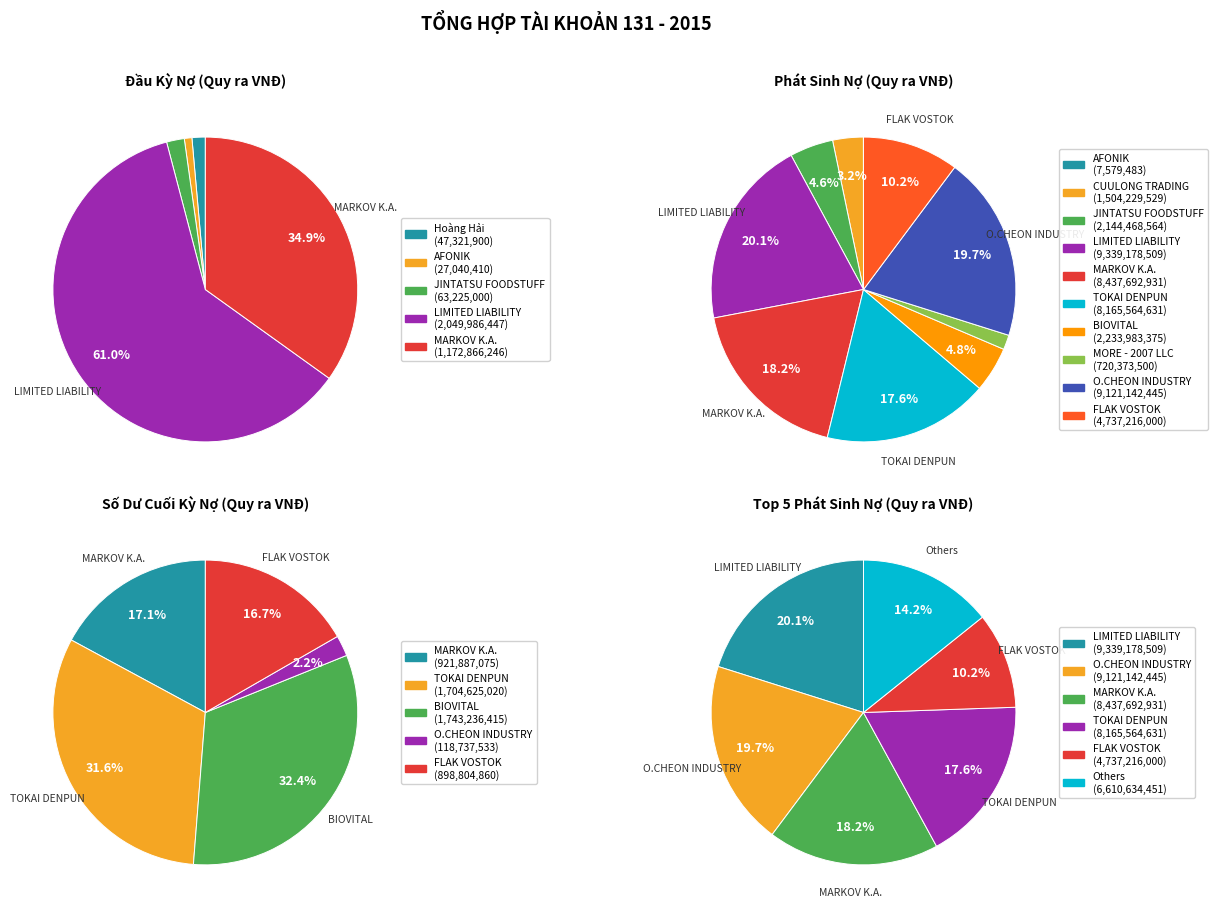

To the nearest percent, what portion does JINTATSU FOODSTUFF represent?

5%